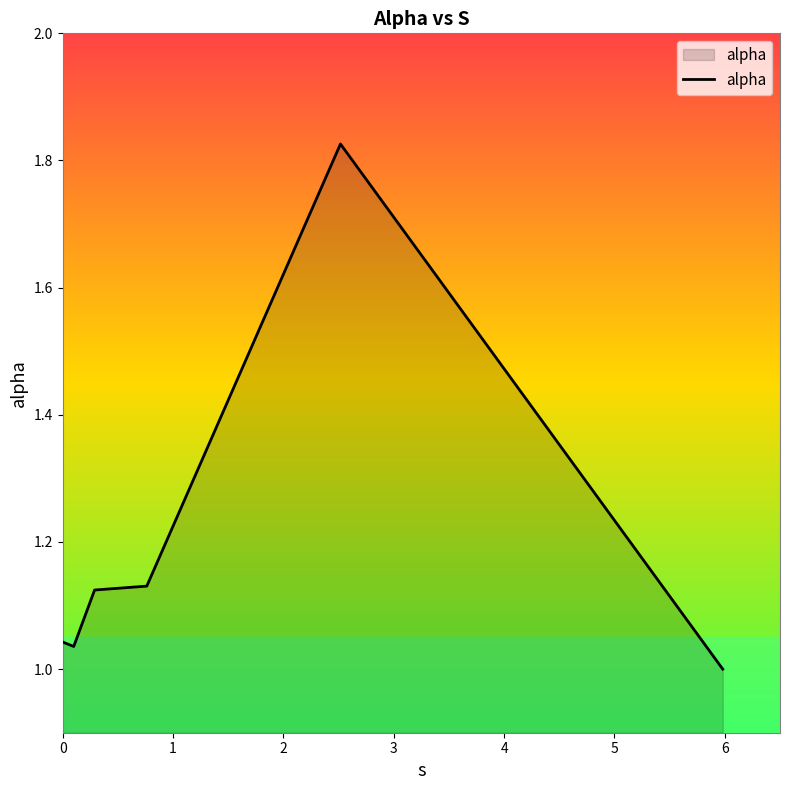

What is the sum of all values?

7.2